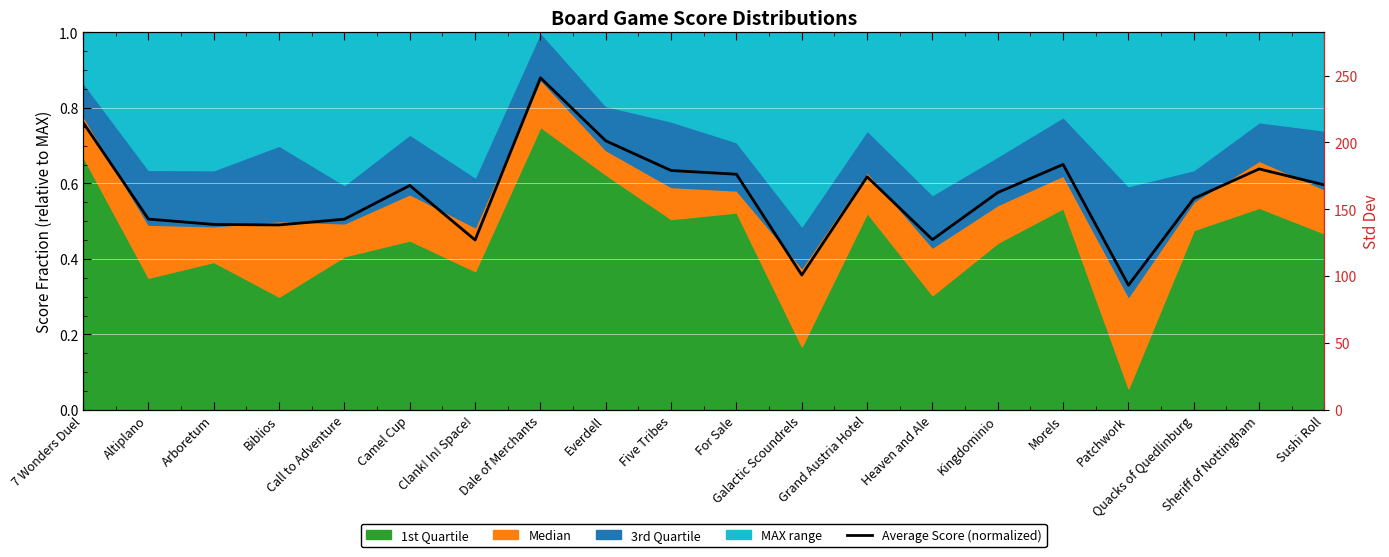

What is the value of the Std Dev point at the 14th from the left?

15.8